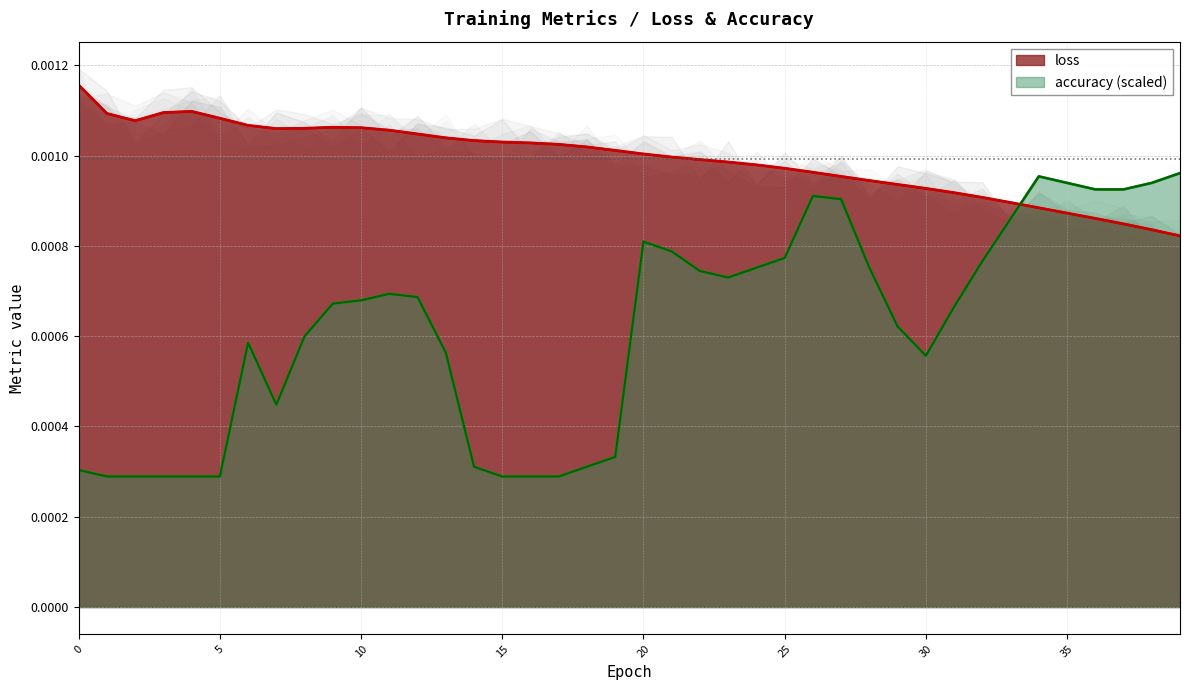

How many times do accuracy and loss cross each other?

1